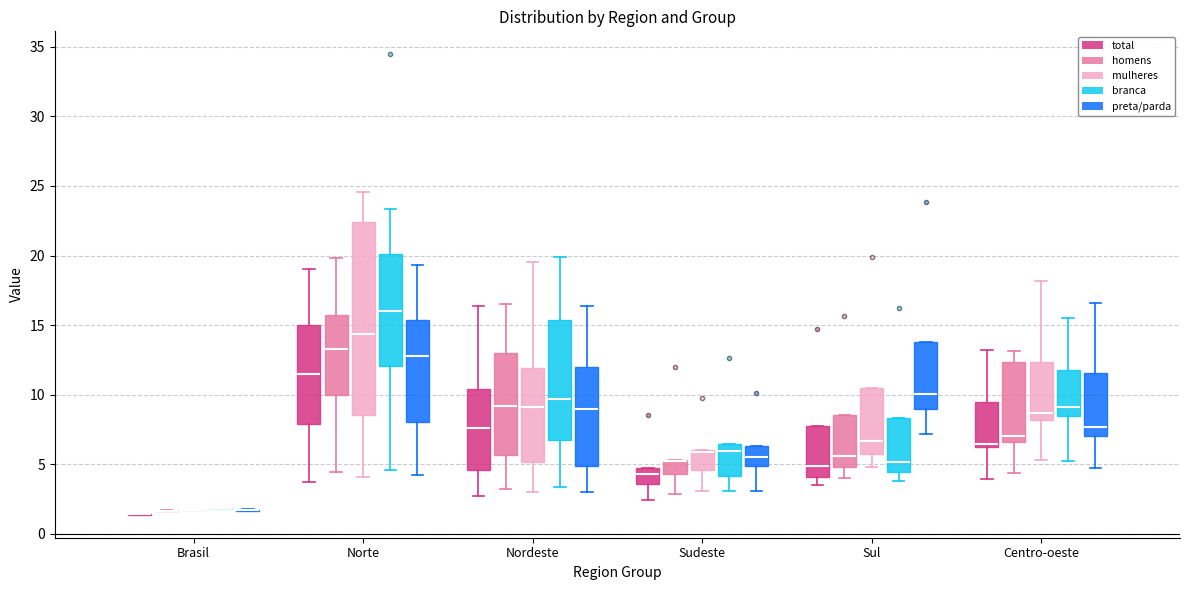

Comparing the boxes themselves (not the whiskers), which one is the tallest?

Norte (mulheres)